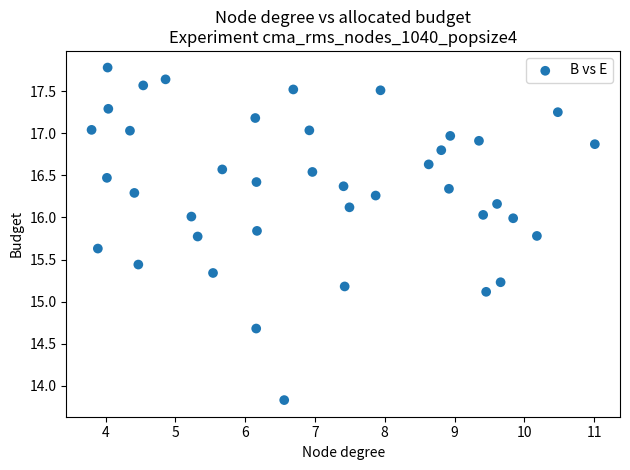

What Y value in the scatter plot is closest to 15?

15.1